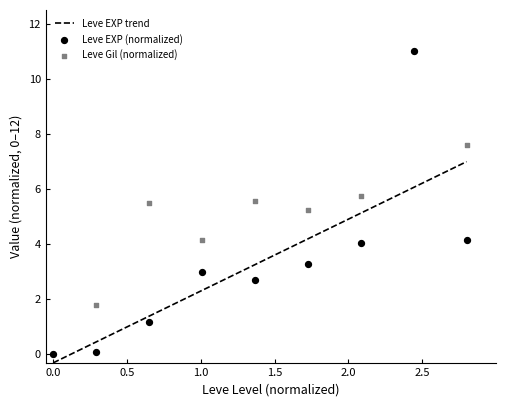

At how many categories does at least one series exceed 1?

8